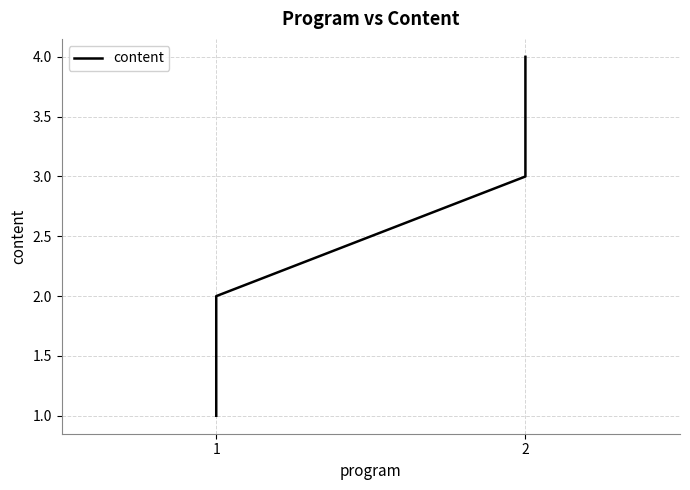

Is it true that the value at 2 is 6?

False